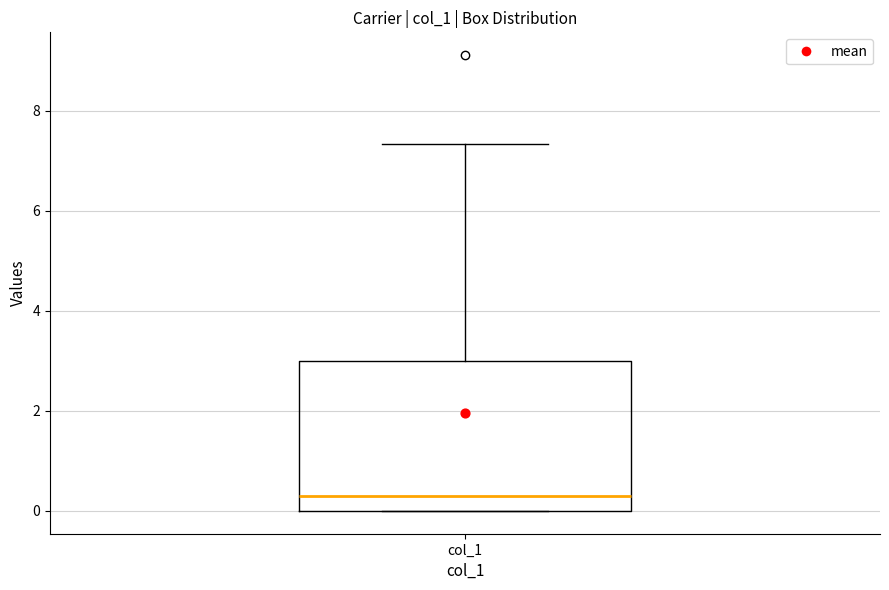

Read this box plot against the y-axis: the position of the median line, the range covered by the box, and the ends of both whiskers. The values are not printed on the chart, so give them approximately, as read against the axis.

median 0.4, box 0.0 to 3.0, whiskers 0.0 to 7.4